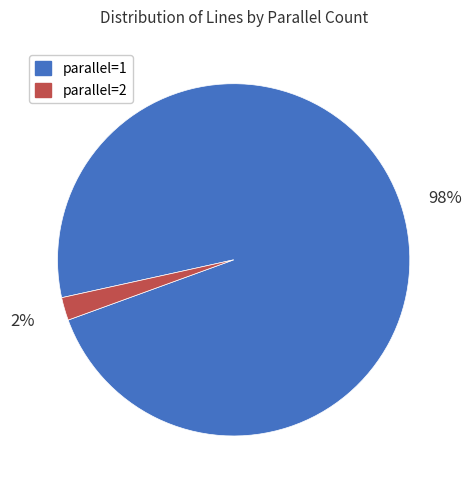

To the nearest percent, what is the difference between the largest and smallest slice percentages?

96%